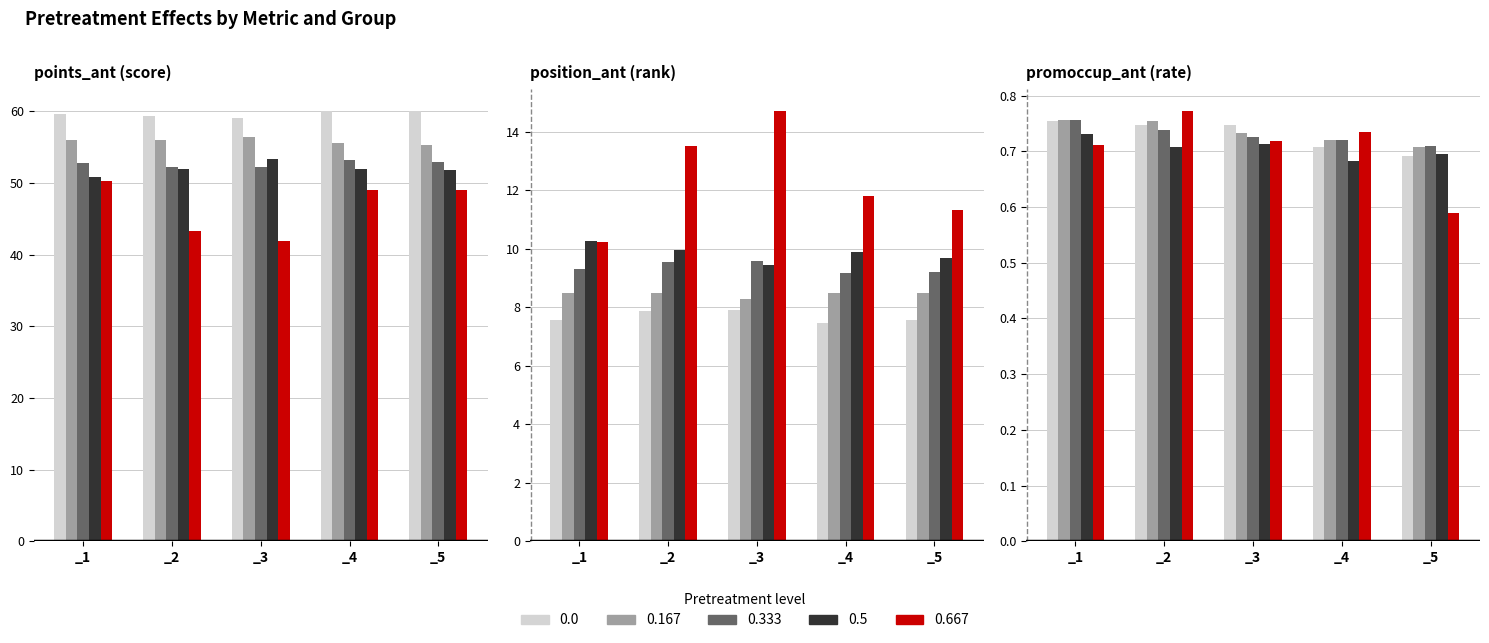

What is the value of the points_ant bar at the 3rd from the left?

59.1